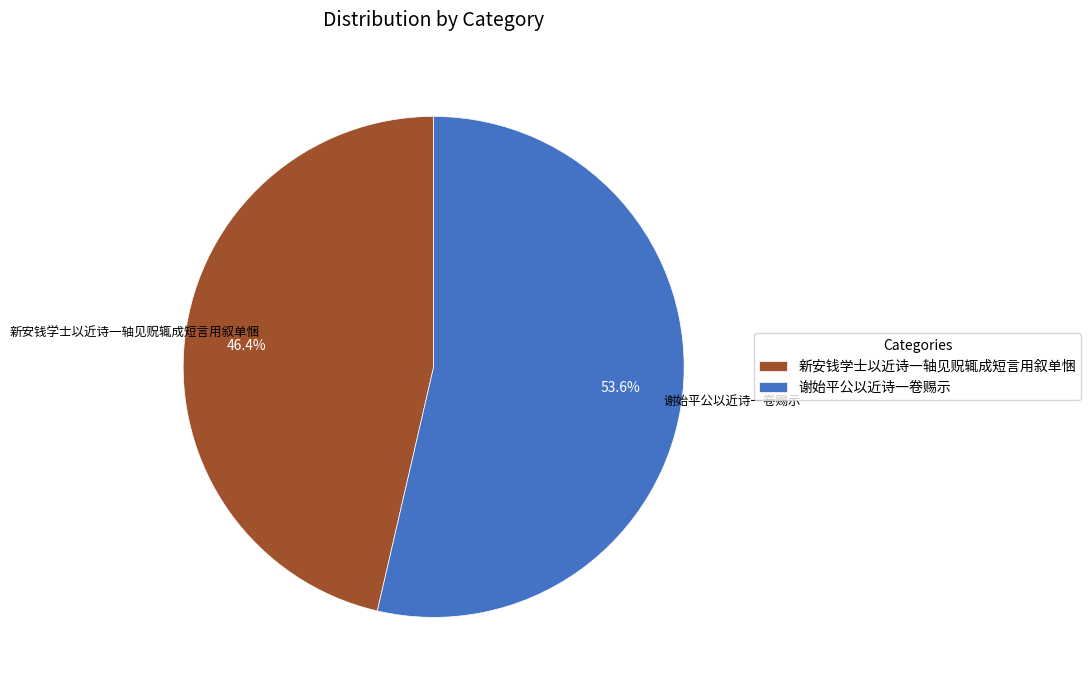

What percentage is the 谢始平公以近诗一卷赐示 slice, to the nearest percent?

54%